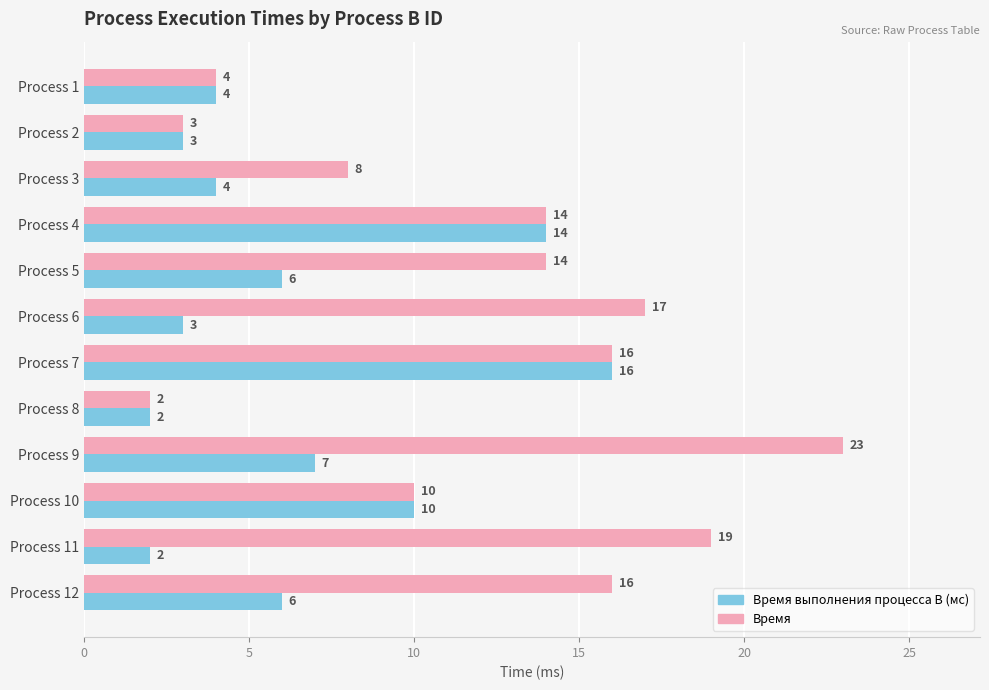

What is the average value of the Время выполнения процесса B (мс) series?

6